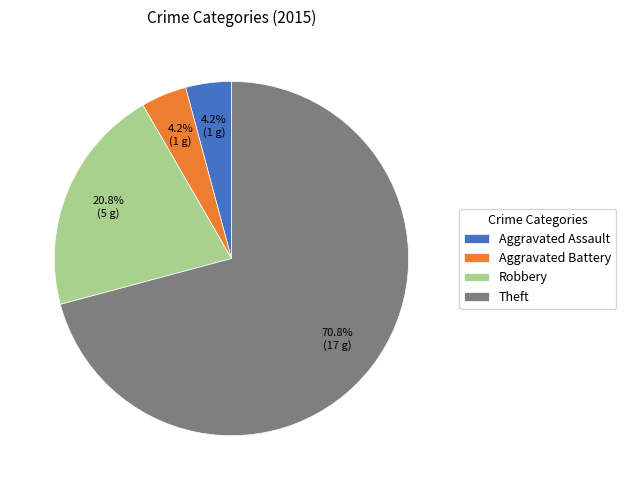

What is the total percentage of Aggravated Battery and Theft?

75.0%